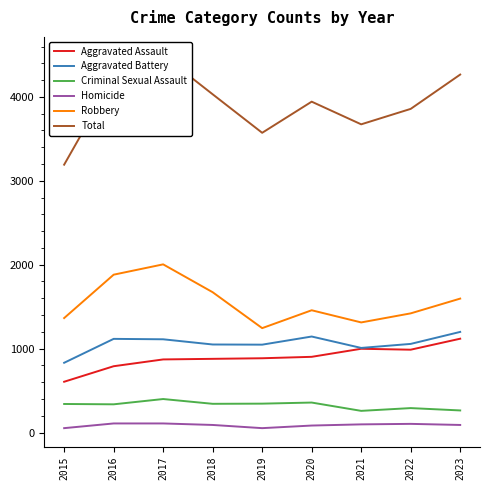

What is the difference between the maximum and minimum values in the Criminal Sexual Assault series?

141